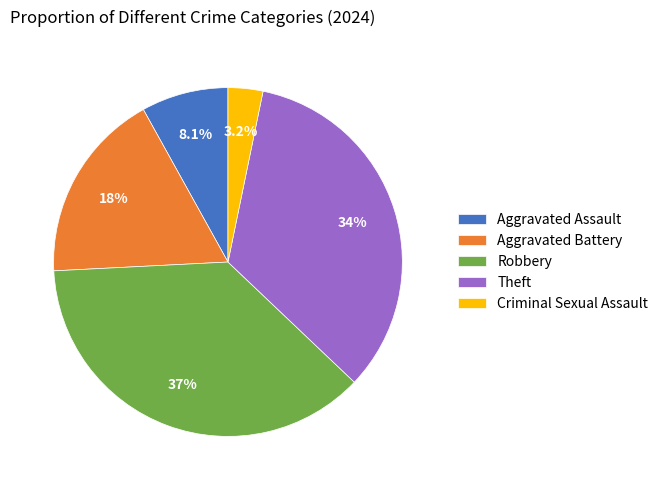

Between Theft and Robbery, which is larger?

Robbery